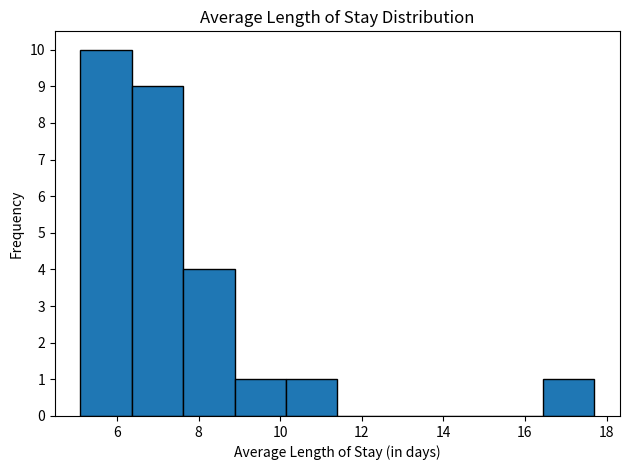

How tall is the bar that spans 6.36 to 7.62 on the x-axis? Neither the bar edges nor the heights are printed on the chart, so give them approximately, as read against the axes.

9